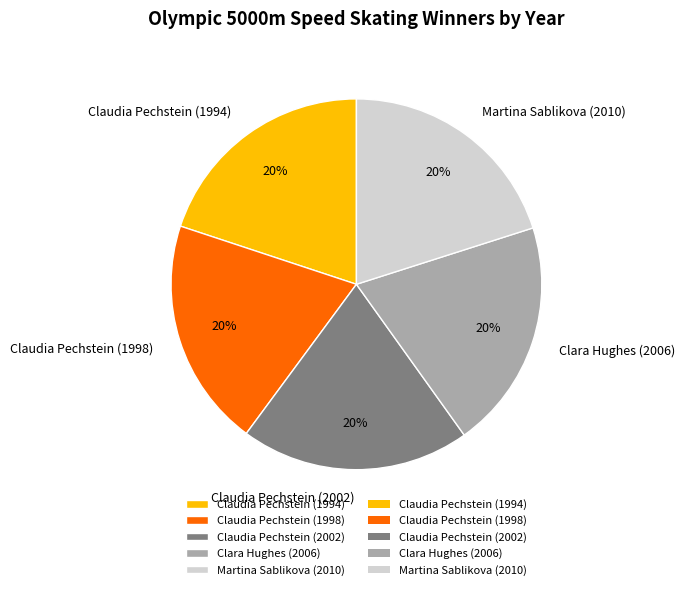

Does Clara Hughes (2006) account for over 50% of the chart?

No